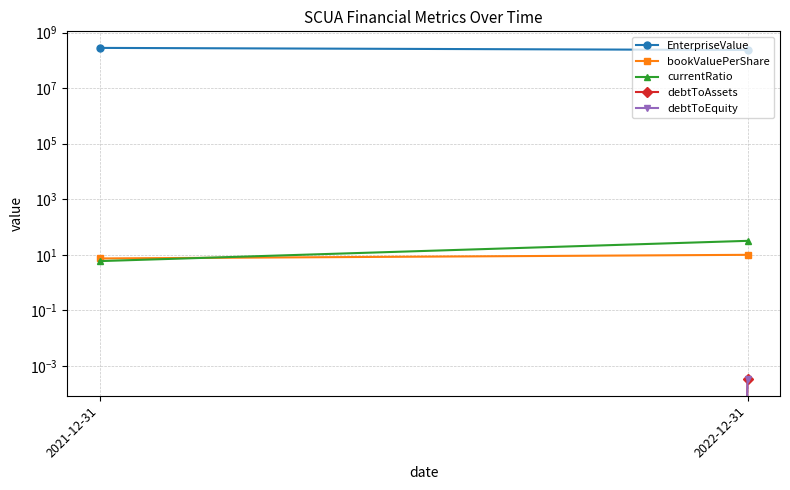

The value of debtToEquity at 2021-12-31 is -0.0. True or false?

False